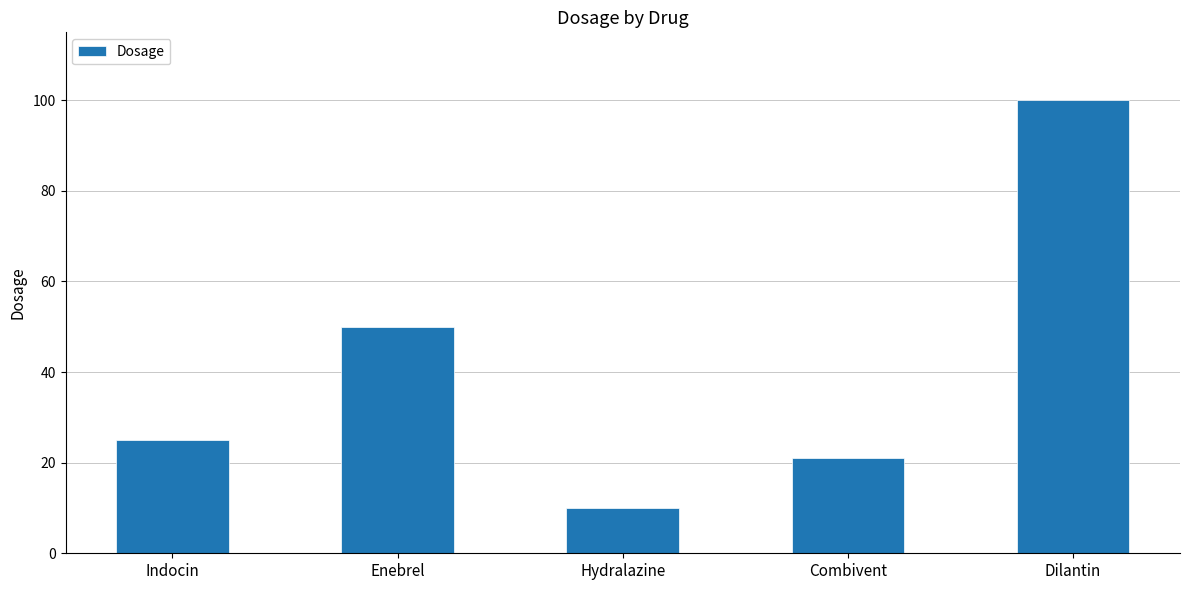

What is the label of the 2nd bar from the right?

Combivent